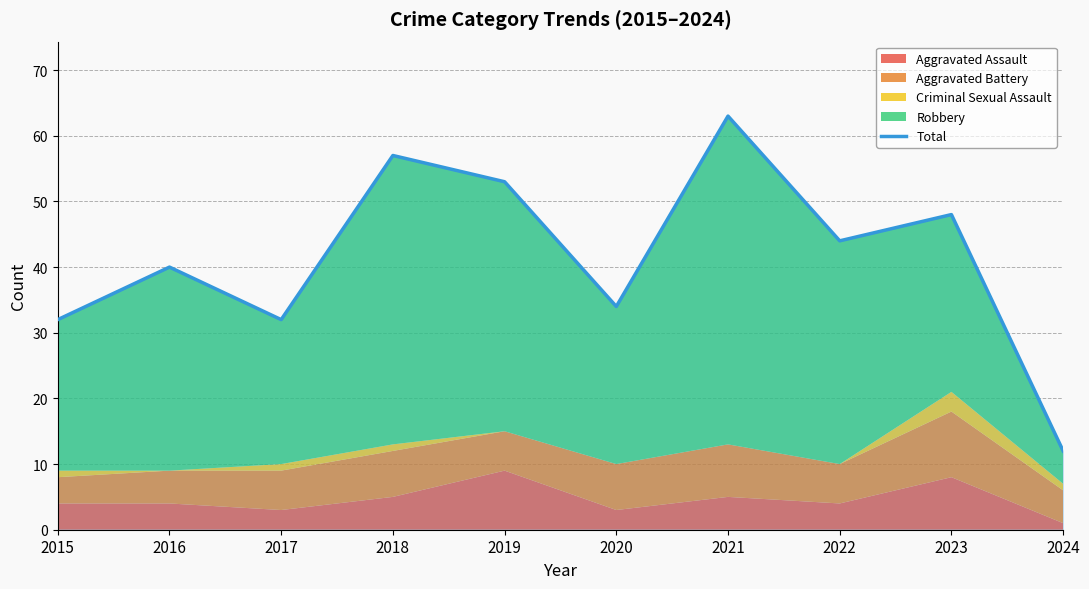

How many interior local peaks (higher than both neighbors) does the data have?

4